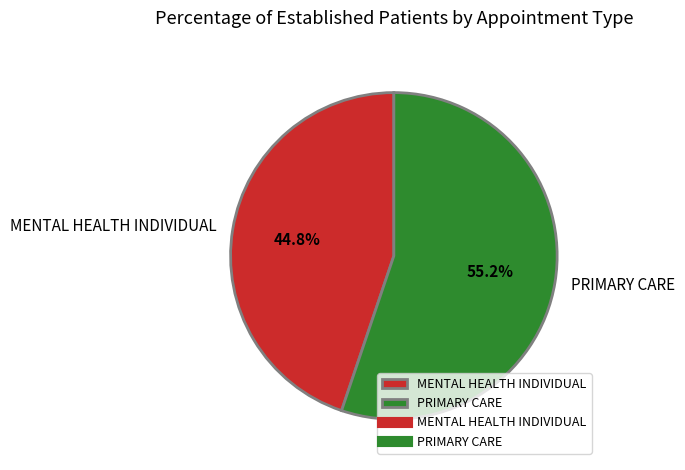

What is the smallest slice in the pie chart?

MENTAL HEALTH INDIVIDUAL